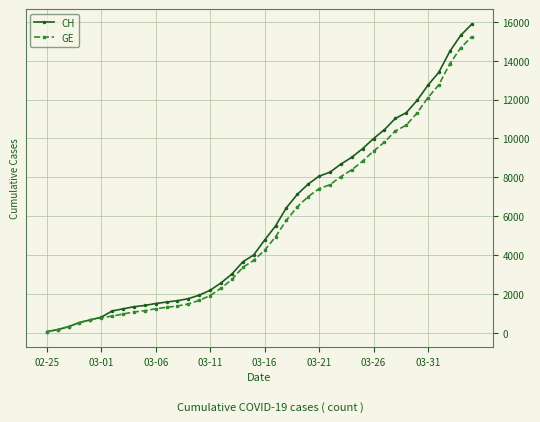

What is the maximum value for GE?

15215